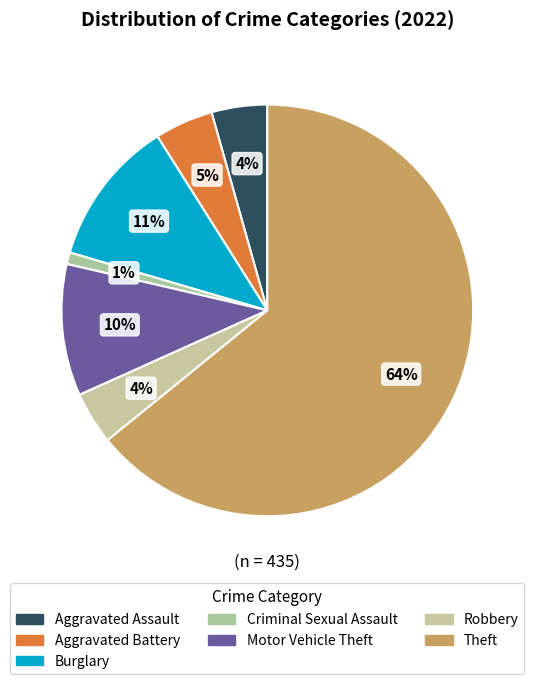

How many slices are in this pie chart?

7